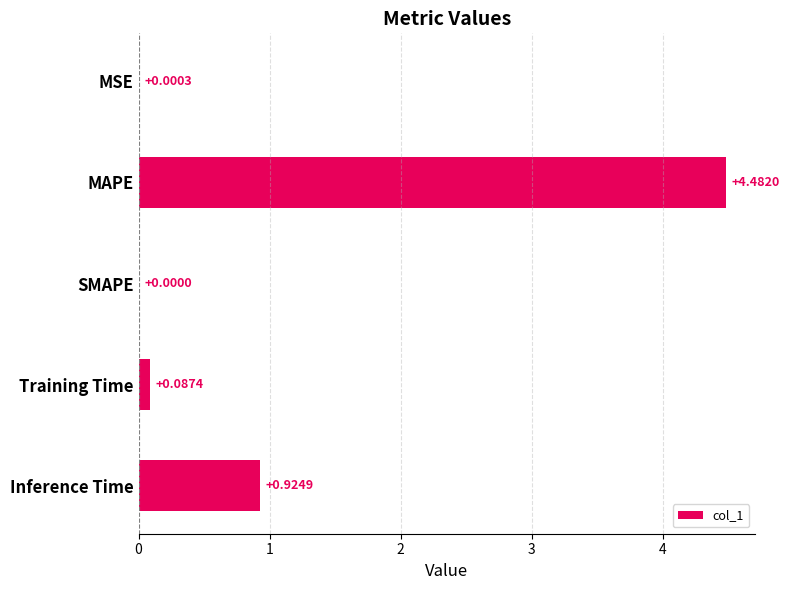

Where is the data nearest to the value 2?

Inference Time